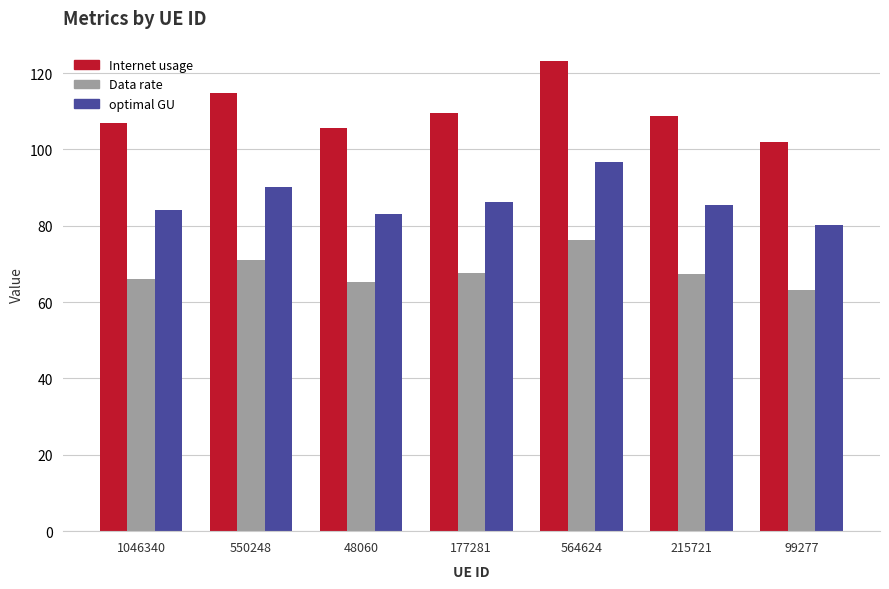

What is the spread (max minus min) of values at 564624?

46.9